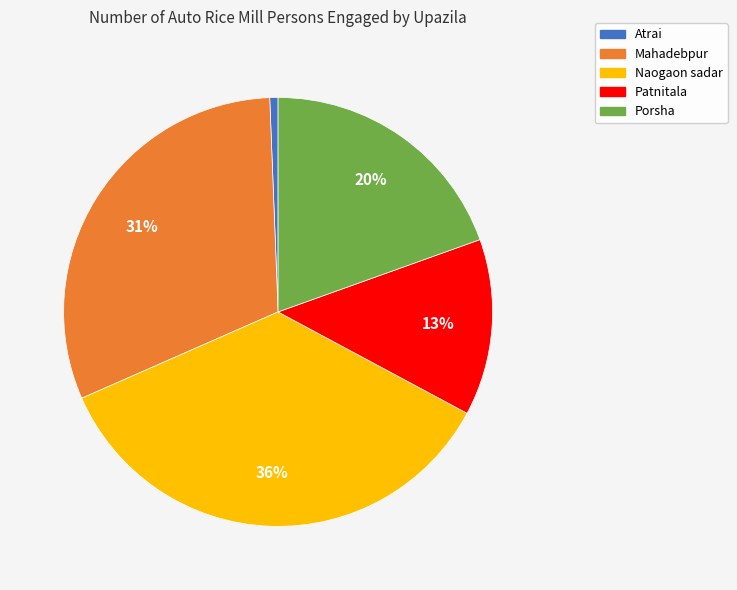

Does Mahadebpur represent more than half of the total?

No